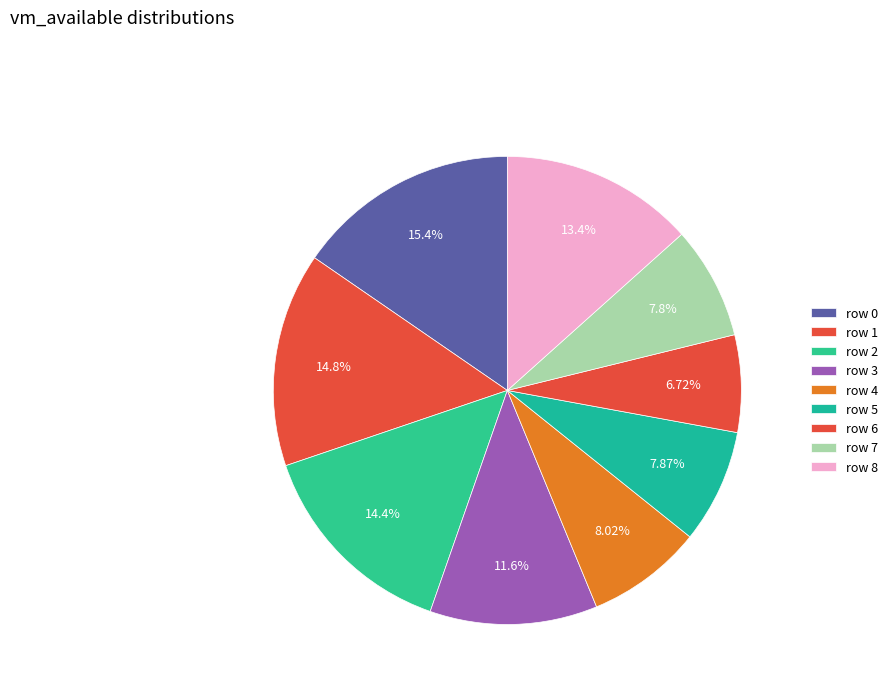

How many segments does this pie chart have?

9